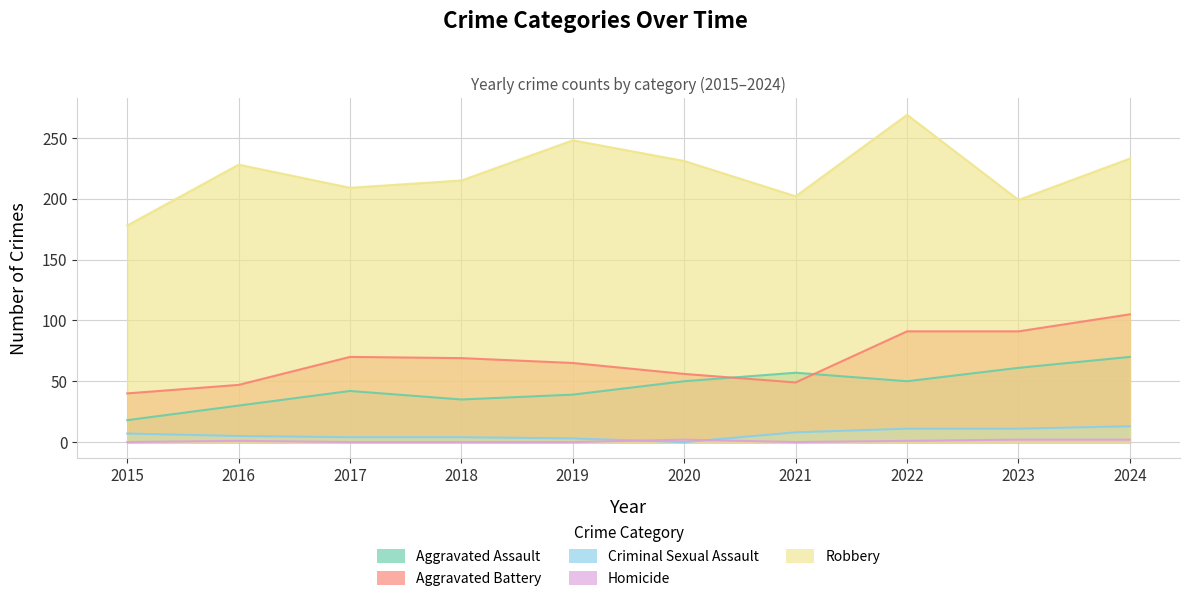

How many interior local valleys does the Aggravated Battery series have?

1